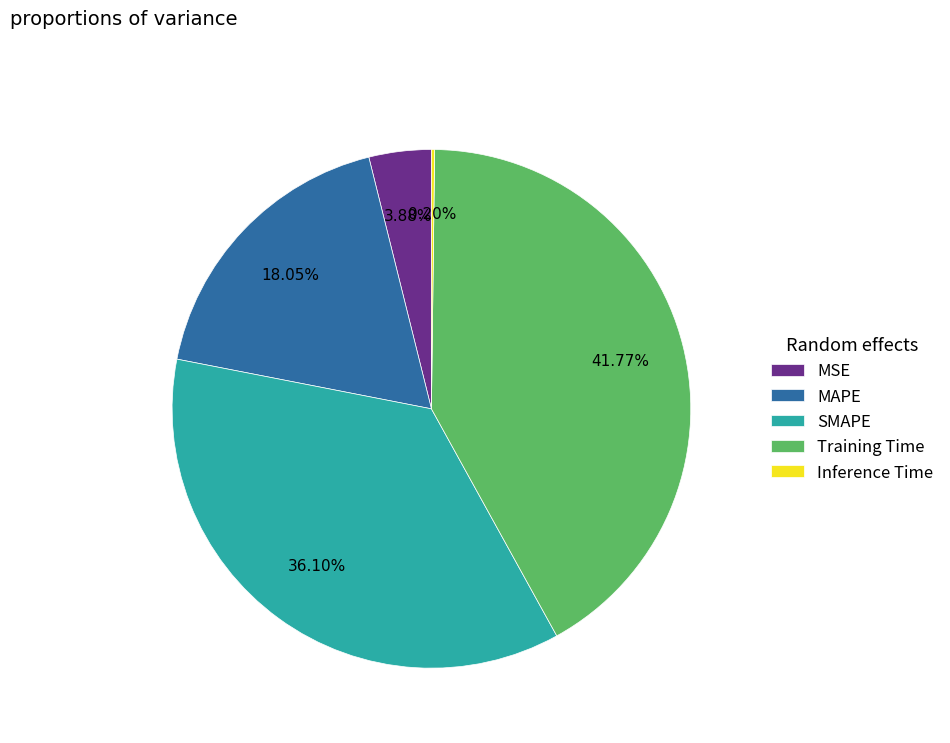

True or false: Training Time accounts for 42% of the total.

True